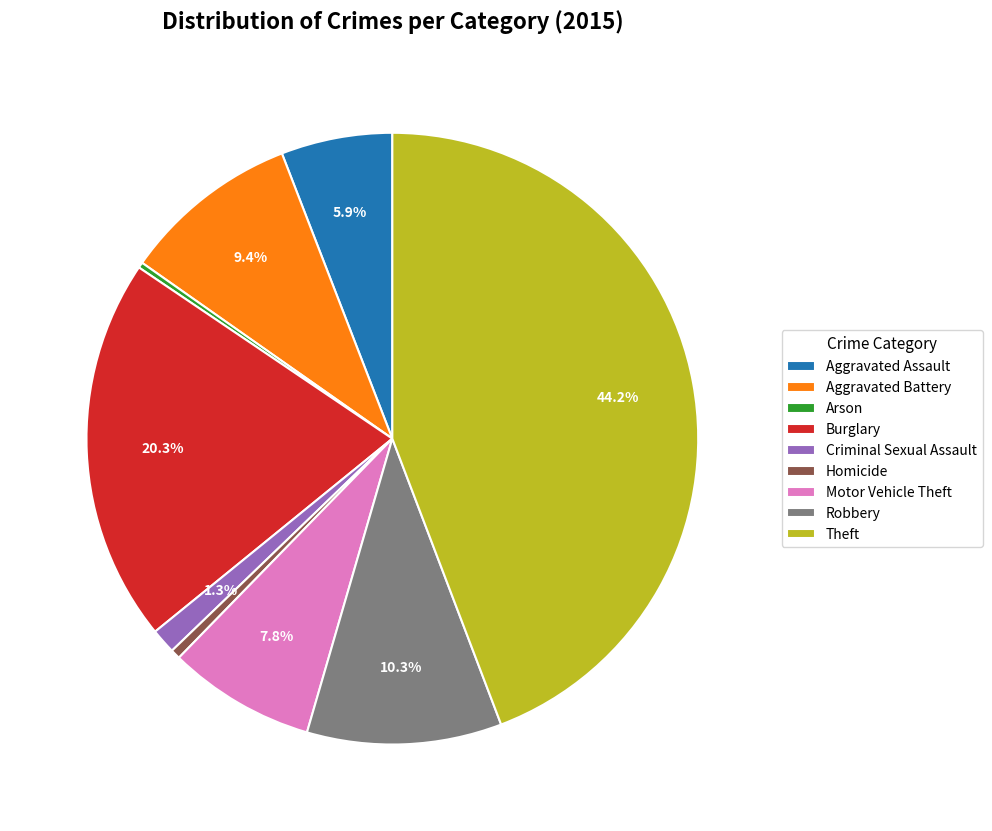

To the nearest percent, what is the difference between the largest and smallest slice percentages?

44%